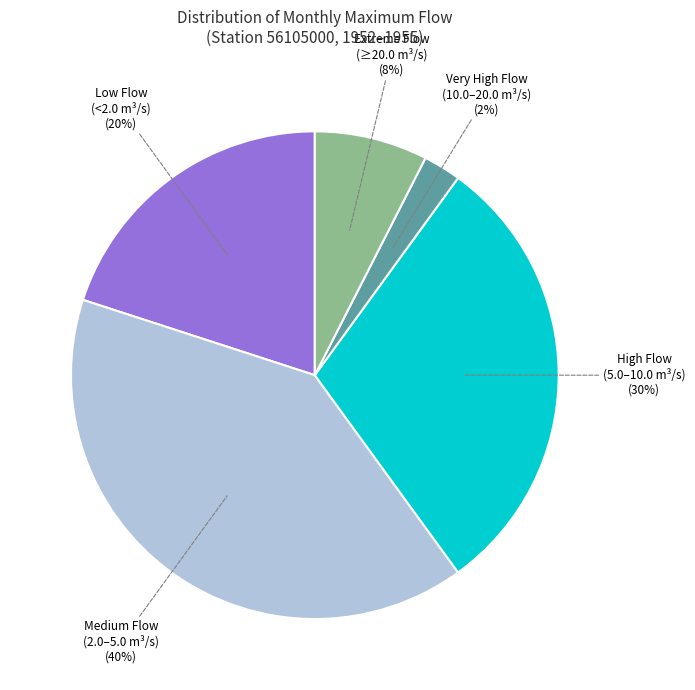

To the nearest percent, what is the average slice percentage?

20%